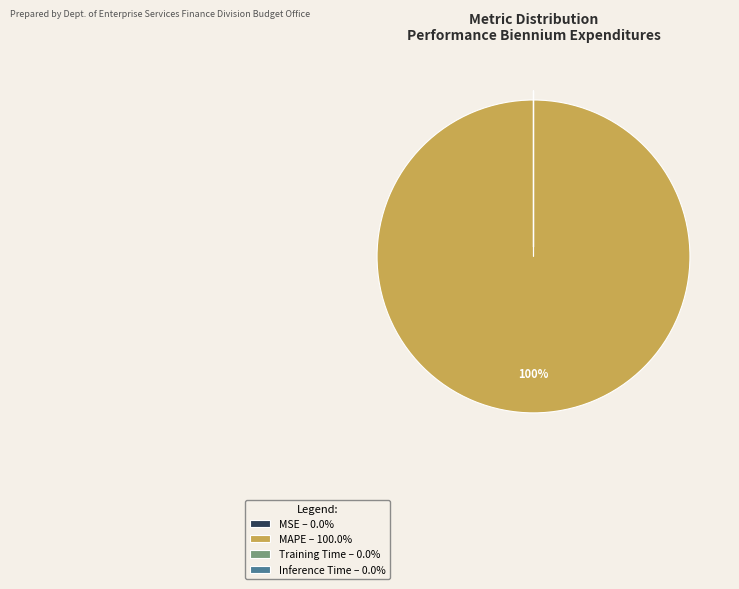

Which category has the biggest portion of the pie?

MAPE